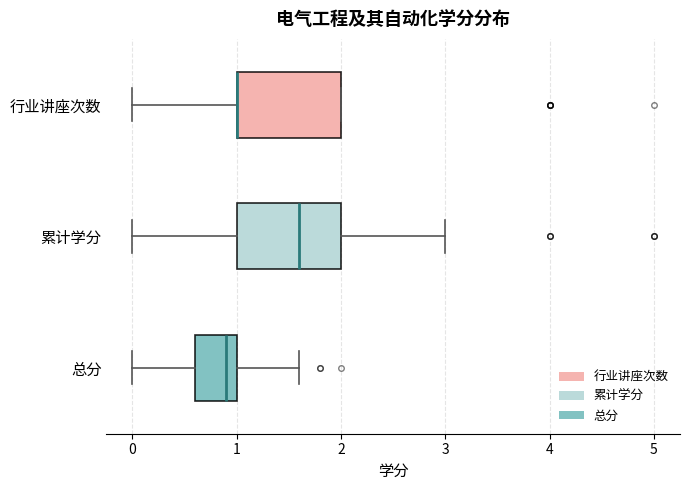

Reading bottom to top, transcribe this box plot: for each box, give where its median line is, the range the box spans, and where its two whiskers end, as read against the x-axis. The values are not printed on the chart, so give them approximately, as read against the axis.

总分: median 0.9, box 0.6 to 1.0, whiskers 0.0 to 1.6
累计学分: median 1.6, box 1.0 to 2.0, whiskers 0.0 to 3.0
行业讲座次数: median 1.0 (drawn on the box's left edge), box 1.0 to 2.0, whiskers 0.0 to 2.0